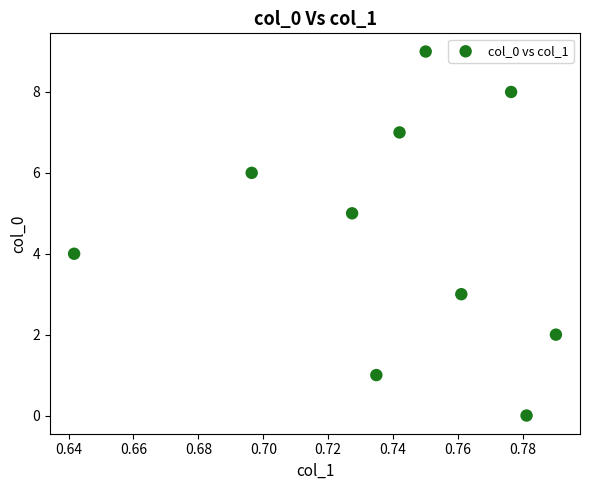

What is the range of Y values (max minus min)?

9